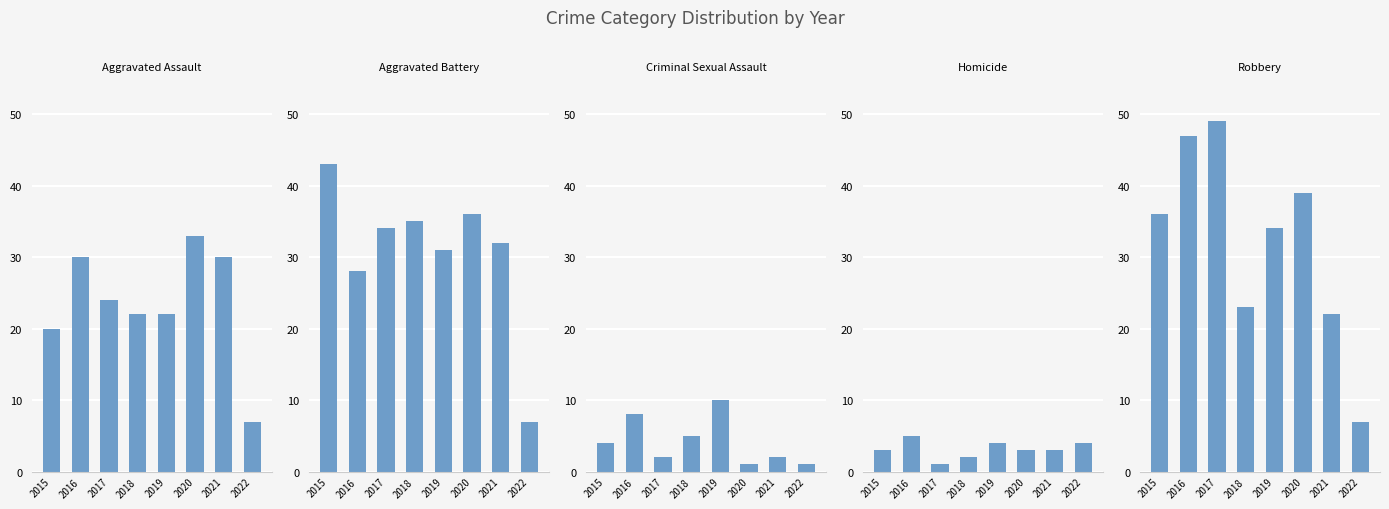

Count the number of categories in the chart.

8